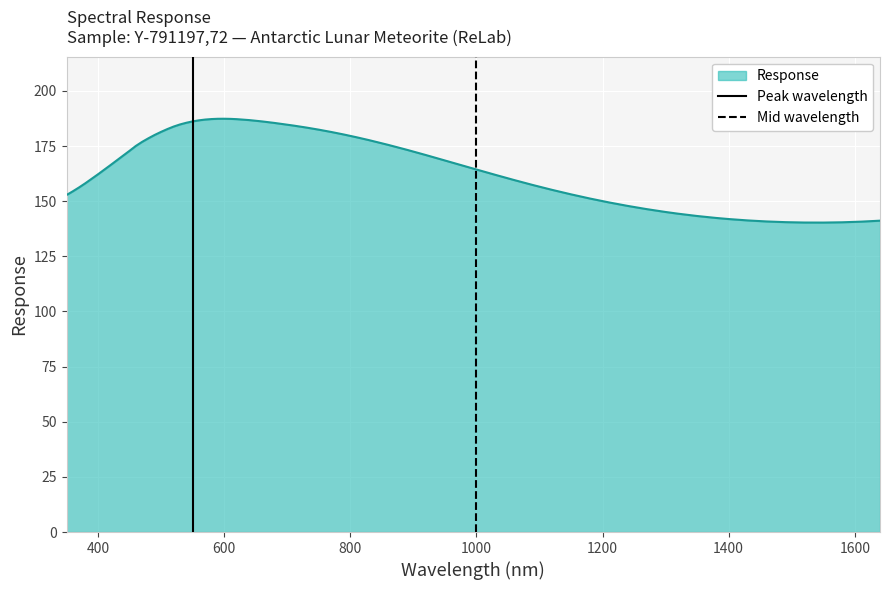

Does the chart display data point markers on the line(s)?

No